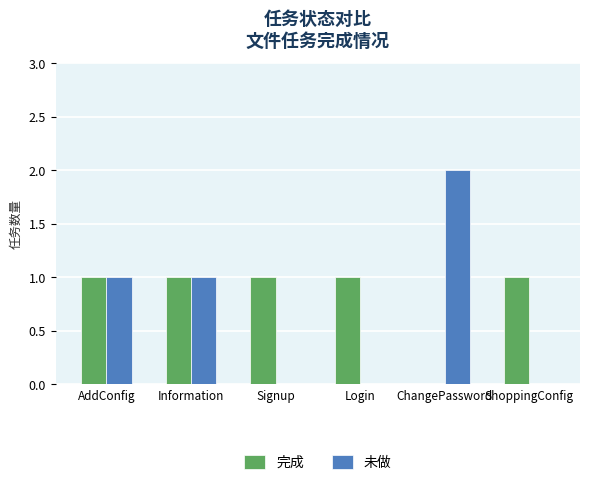

What is the sum of all 完成 values?

5